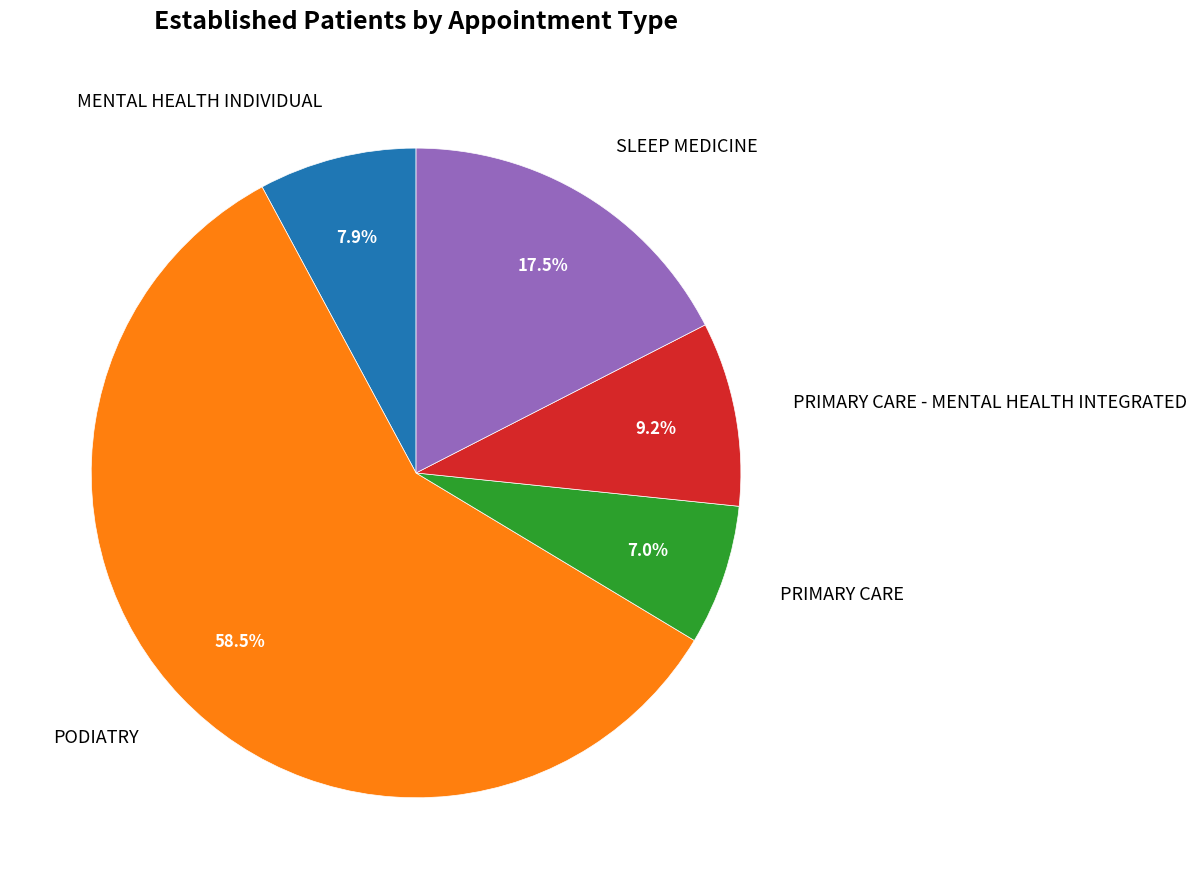

What is the ratio of the value at SLEEP MEDICINE to the value at PRIMARY CARE - MENTAL HEALTH INTEGRATED?

1.9